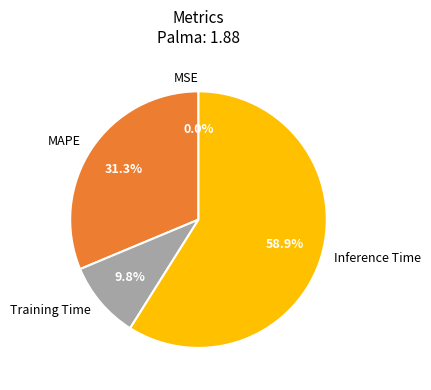

What percentage is the Training Time slice, to the nearest percent?

10%